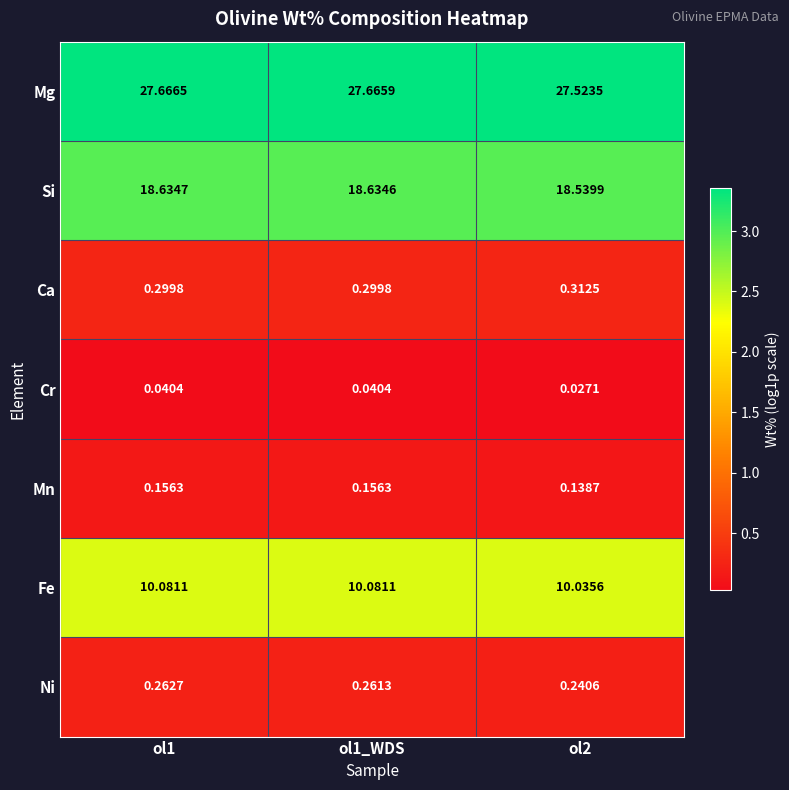

Rank the series by their maximum value, from lowest to highest.

Cr, Mn, Ni, Ca, Fe, Si, Mg